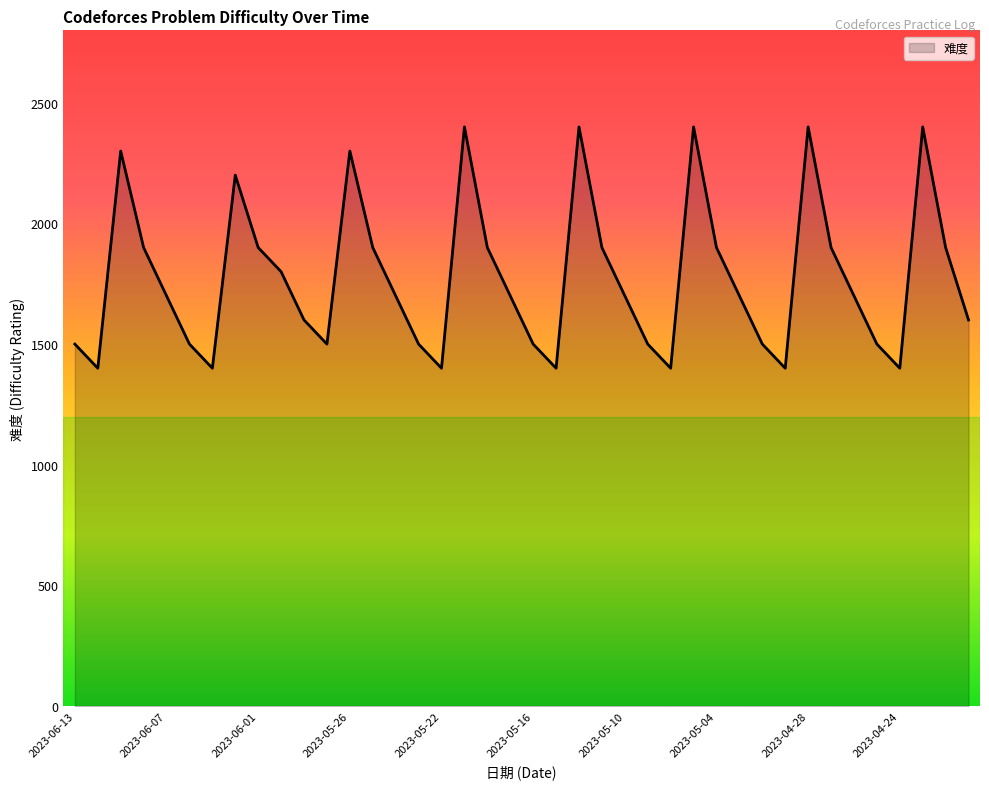

What is the minimum value shown in the chart?

1400